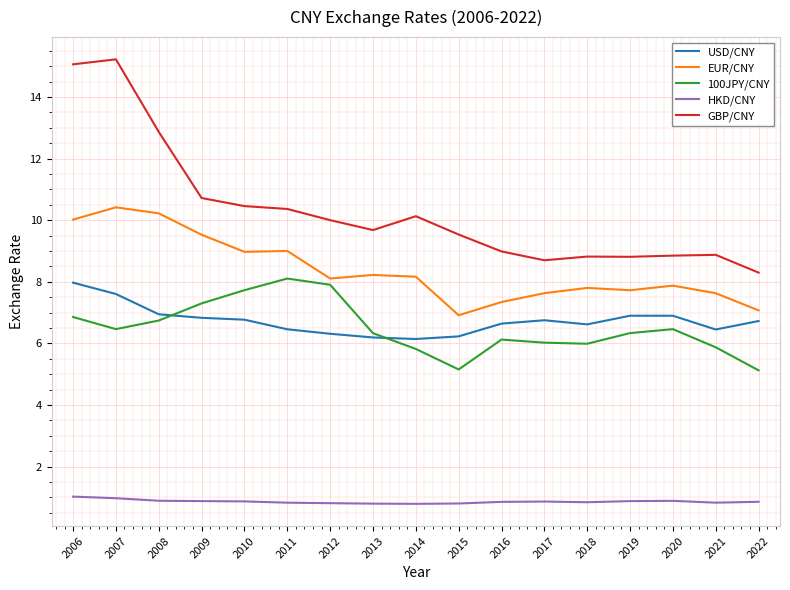

Which series has the largest range (max minus min)?

GBP/CNY